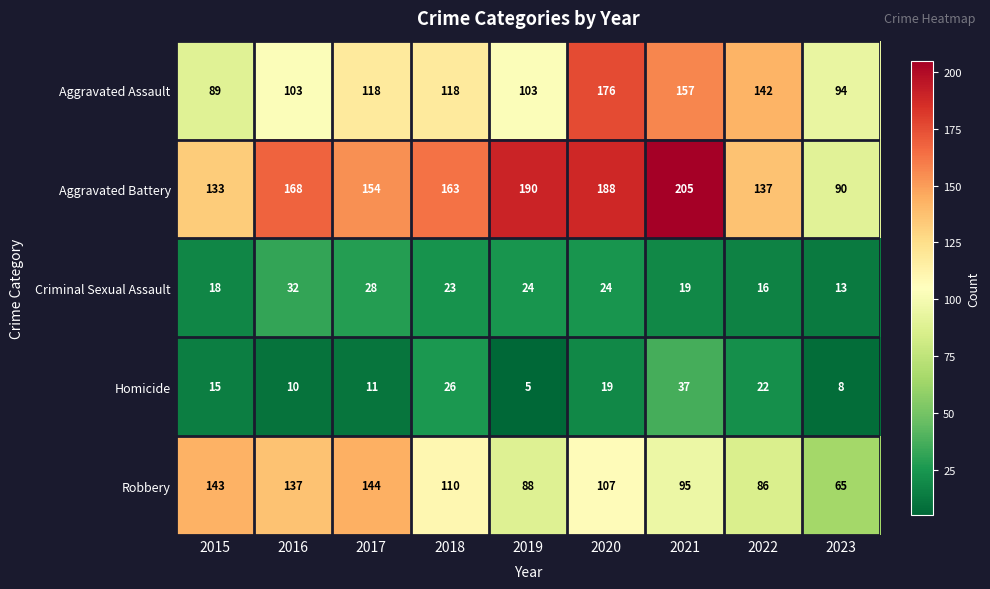

What value does the Criminal Sexual Assault series have at 2021, to the nearest 10?

20